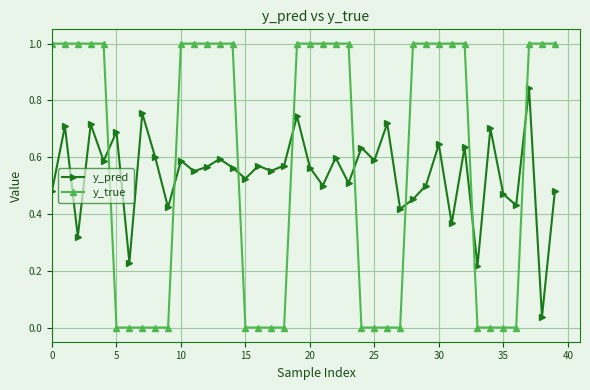

How many times do y_pred and y_true cross each other?

8